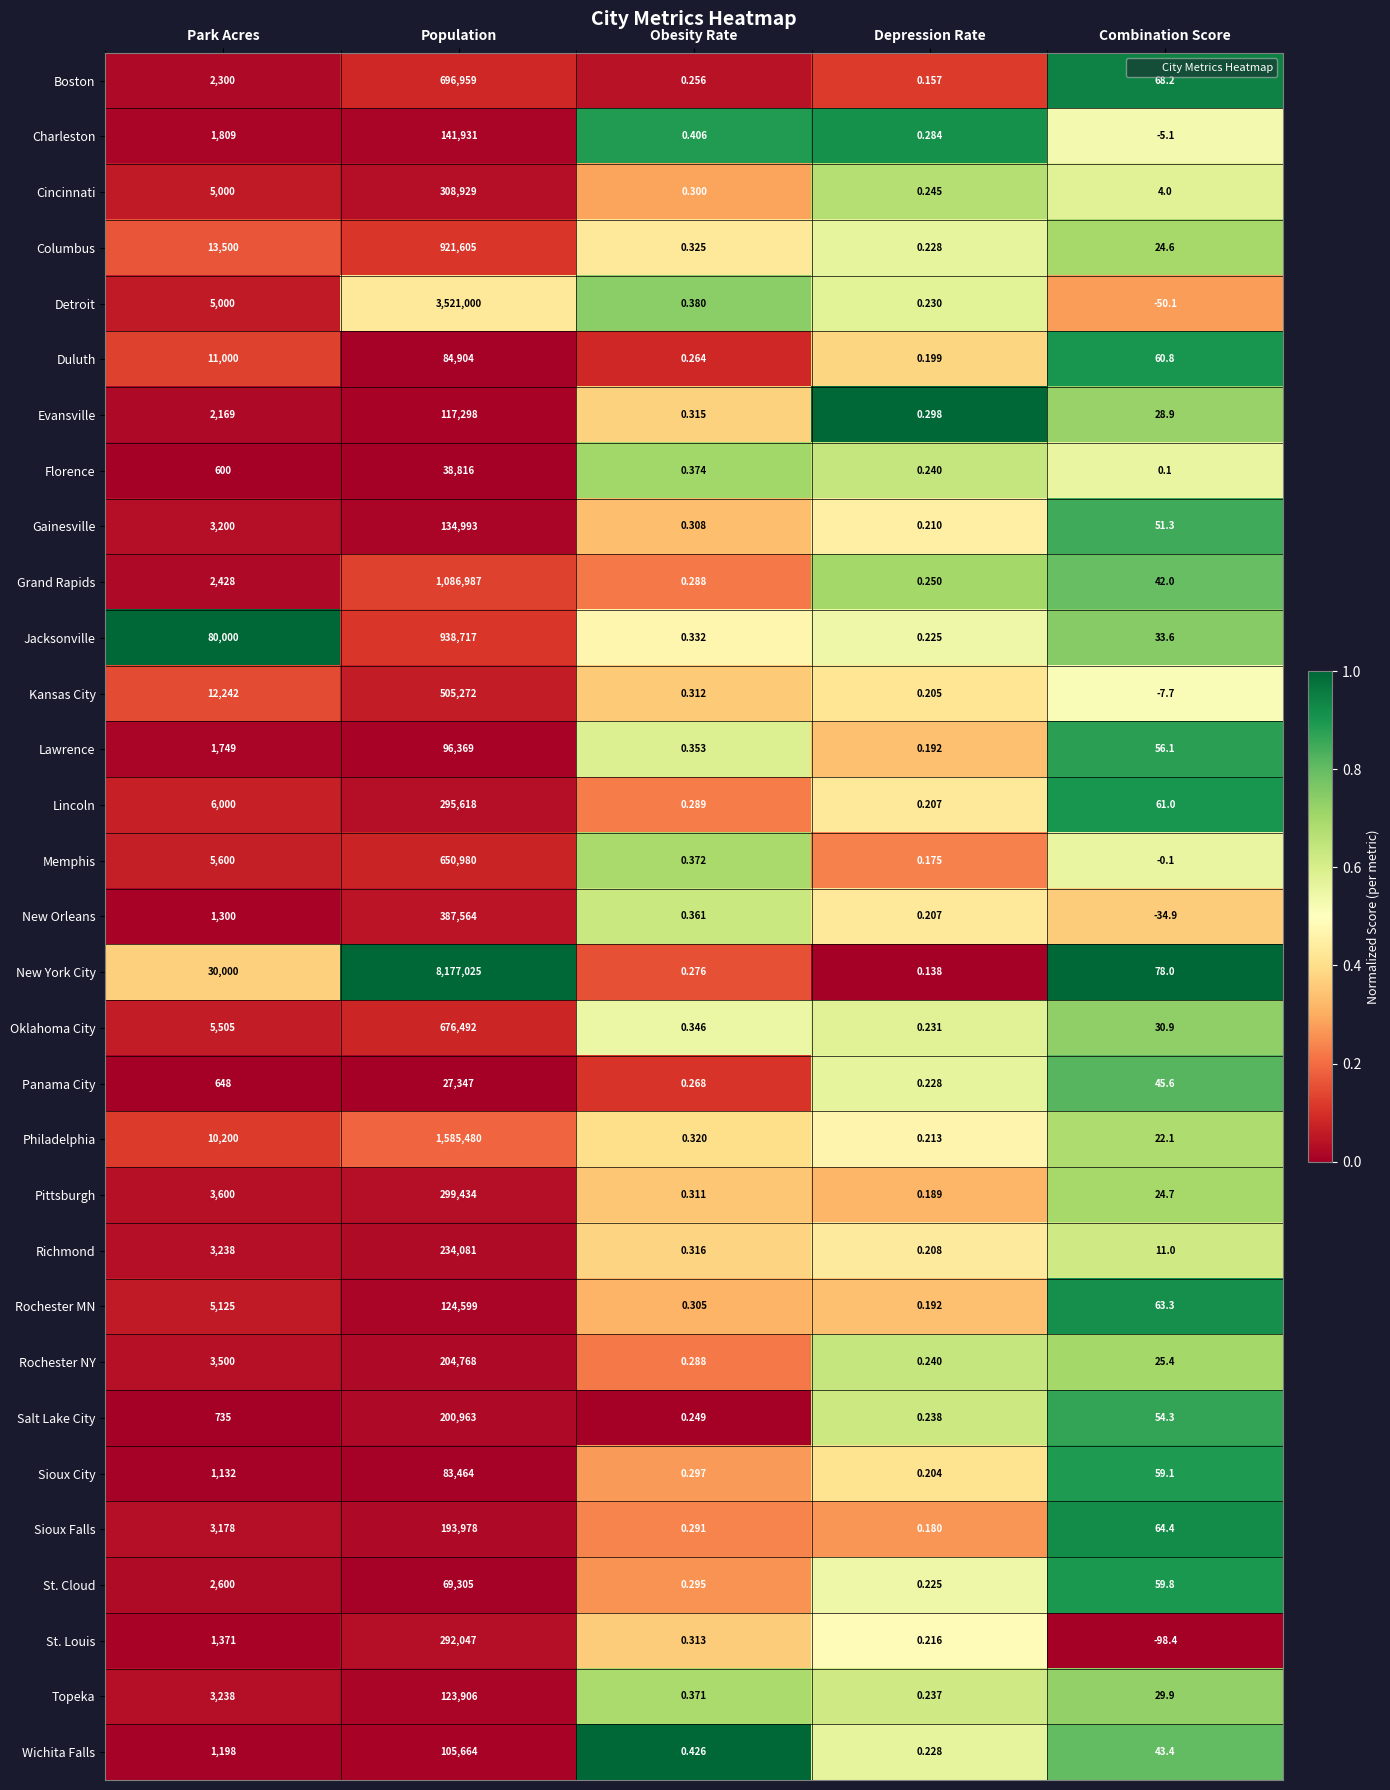

Where is Salt Lake City nearest to the value 100481?

Park Acres